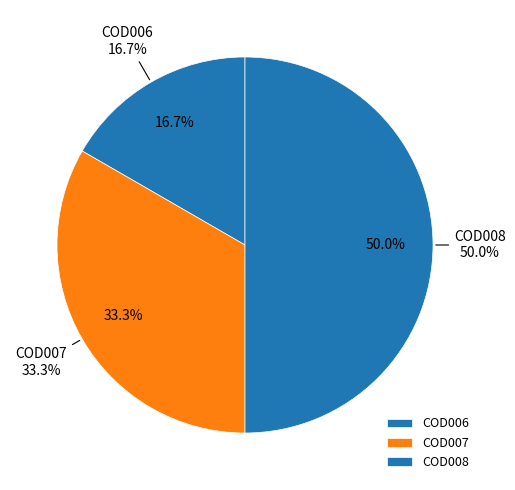

Combined, do COD008 and COD007 account for over 50%?

Yes